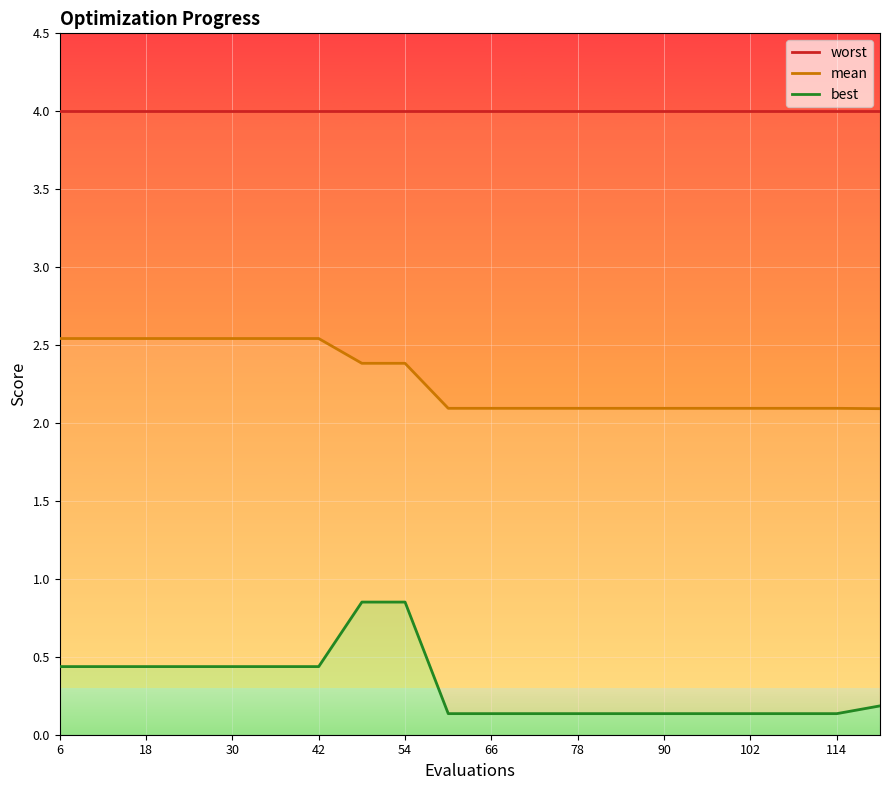

What are all the series names shown in the legend?

worst, mean, best